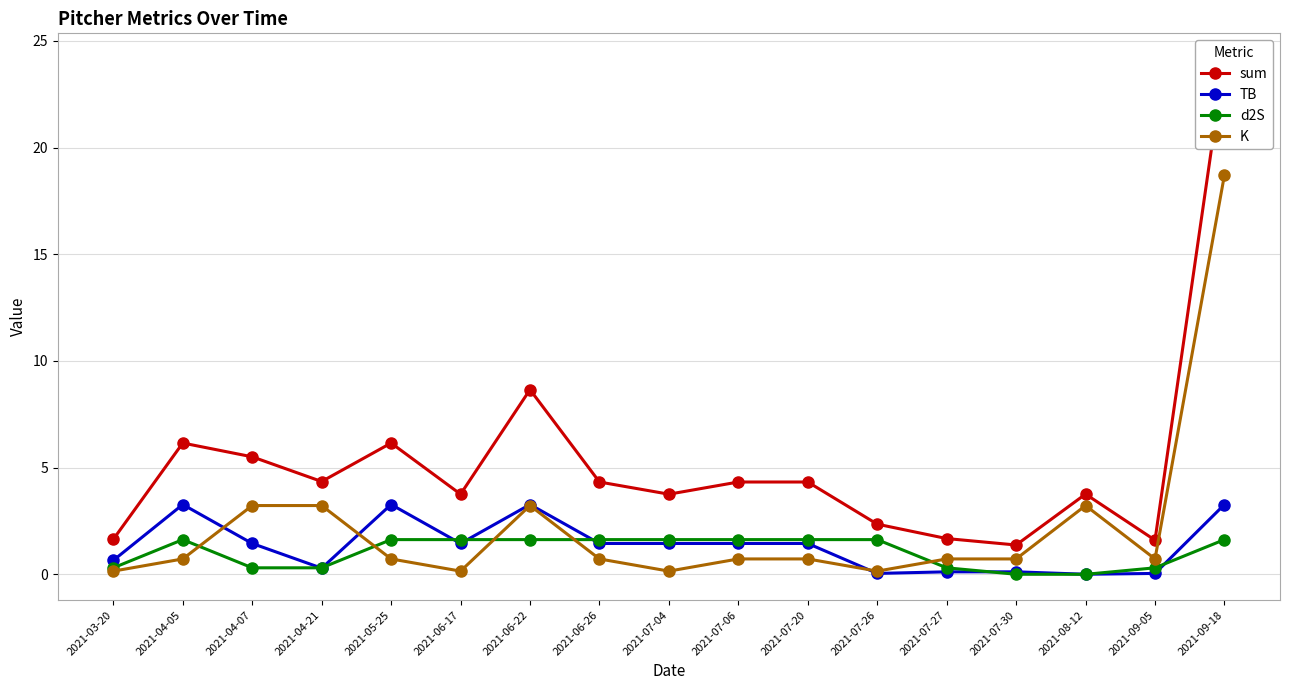

True or false: sum and TB intersect in this chart.

False